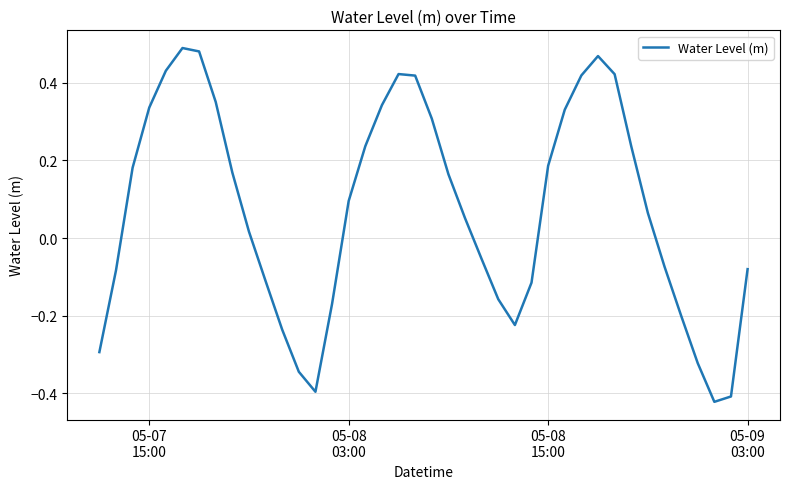

What is the difference between the maximum and minimum values?

0.9